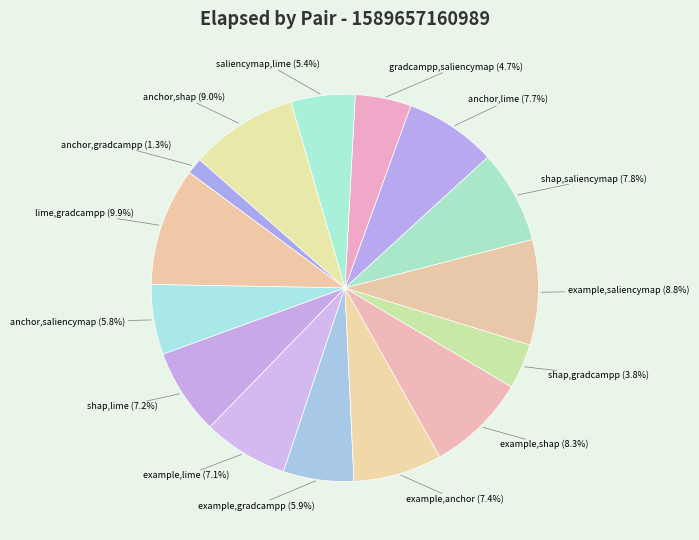

Count the number of slices in the pie.

15